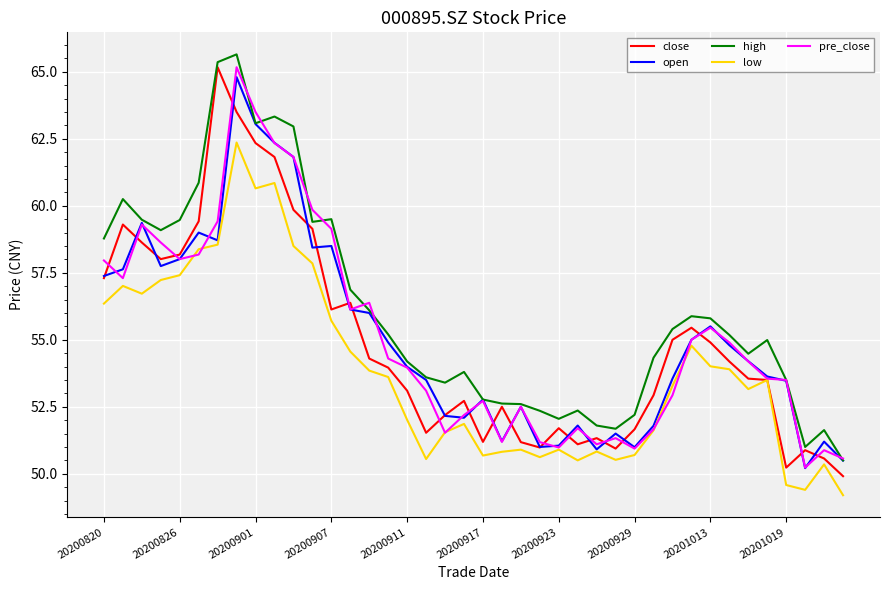

Which series has the largest total across all categories?

high